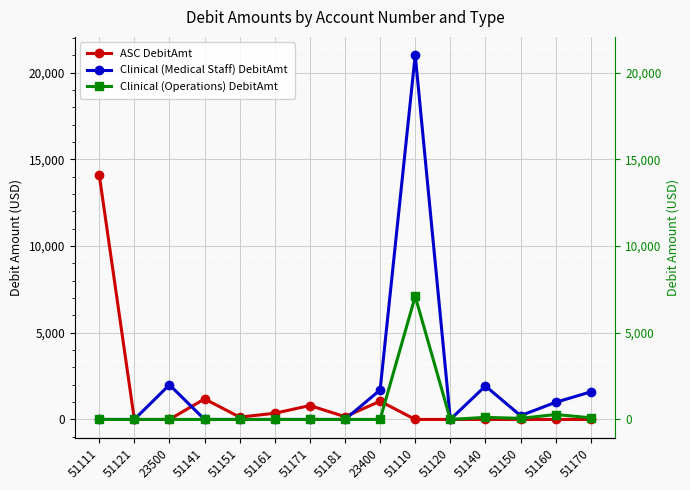

What is the average value of the Clinical (Operations) DebitAmt series?

511.0